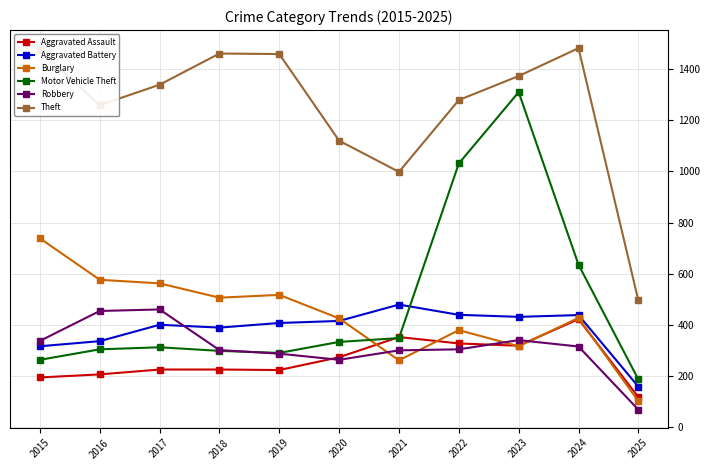

List the series in order of their peak value, highest first.

Theft, Motor Vehicle Theft, Burglary, Aggravated Battery, Robbery, Aggravated Assault